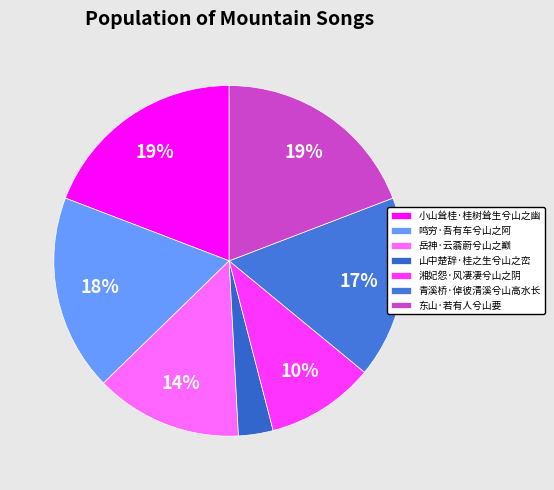

Approximately how many times larger is the value at 青溪桥·倬彼清溪兮山高水长 compared to 小山耸桂·桂树耸生兮山之幽?

0.9